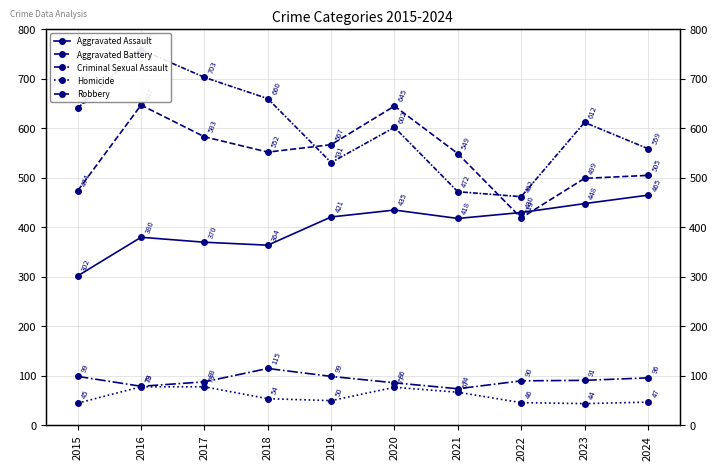

At which category does Aggravated Battery reach its first local peak?

2016